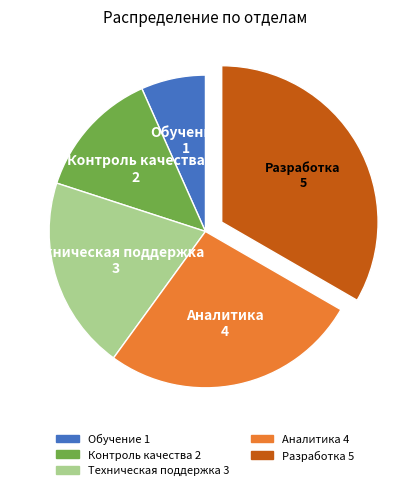

Approximately how many times larger is the value at Разработка compared to Техническая поддержка?

1.7